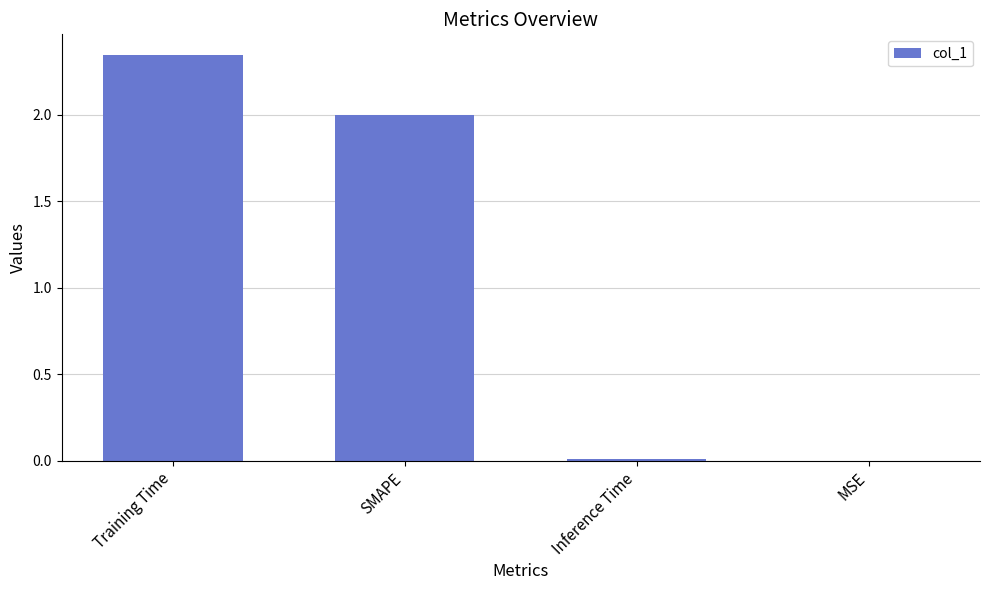

The value at SMAPE is 2.0. True or false?

True